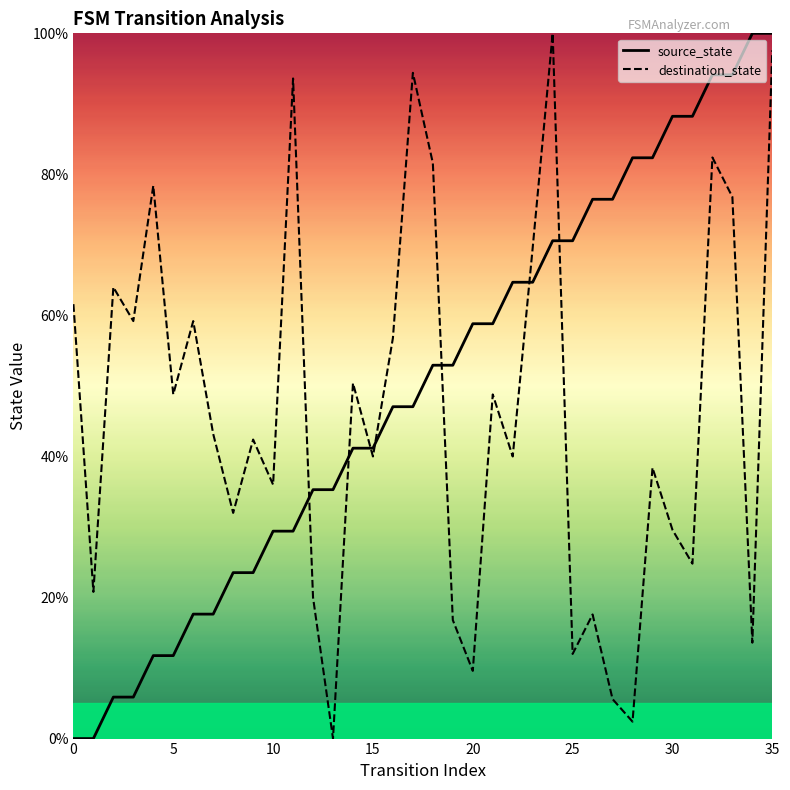

Is this an area chart (filled region under the line)?

No